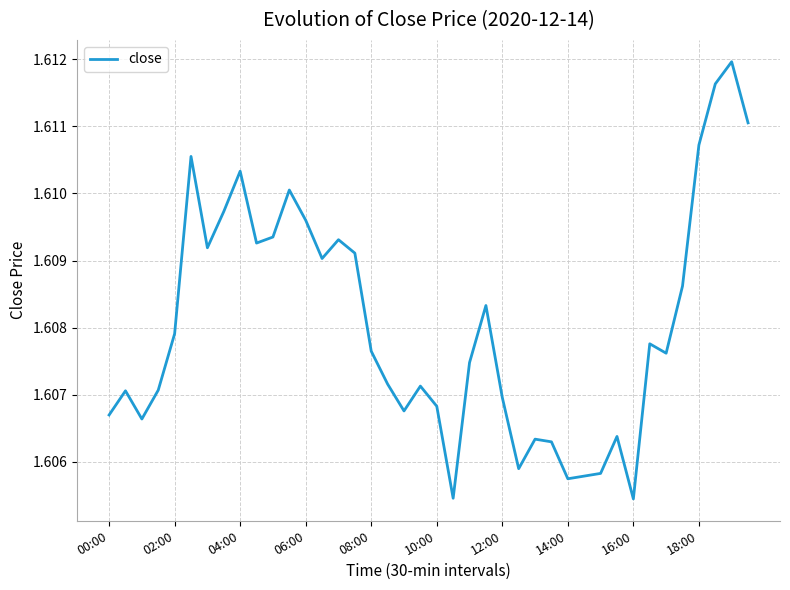

How many interior local valleys (lower than both neighbors) does the data have?

10